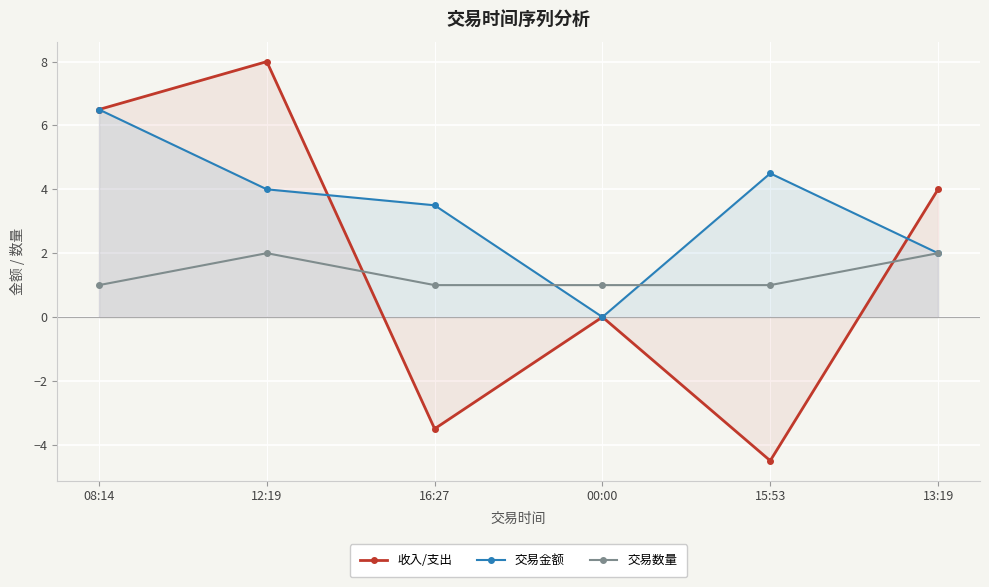

In 交易数量, how many points are higher than both neighbors (excluding endpoints)?

1